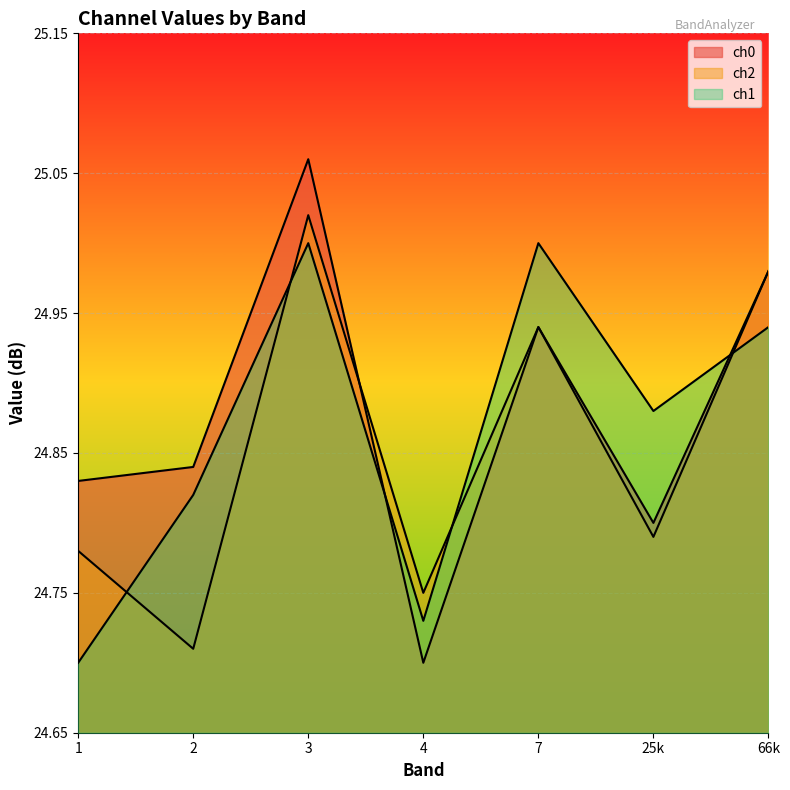

Is the value of ch1 at 25 greater than the value of ch2 at 3?

No